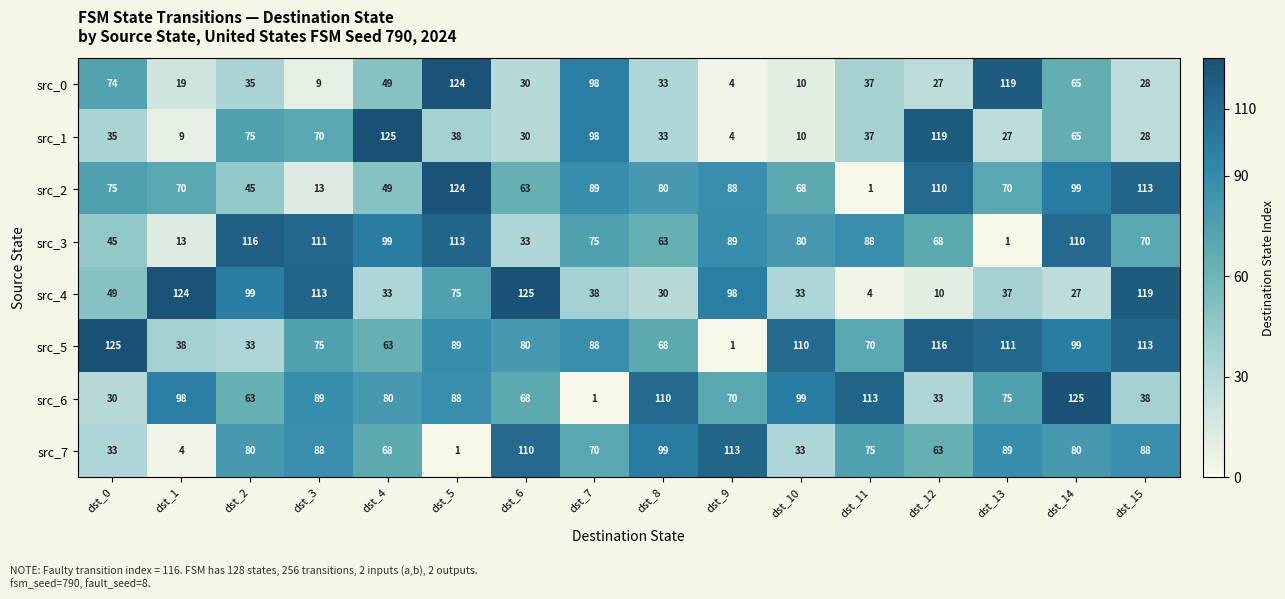

What is the maximum value for src_0?

124